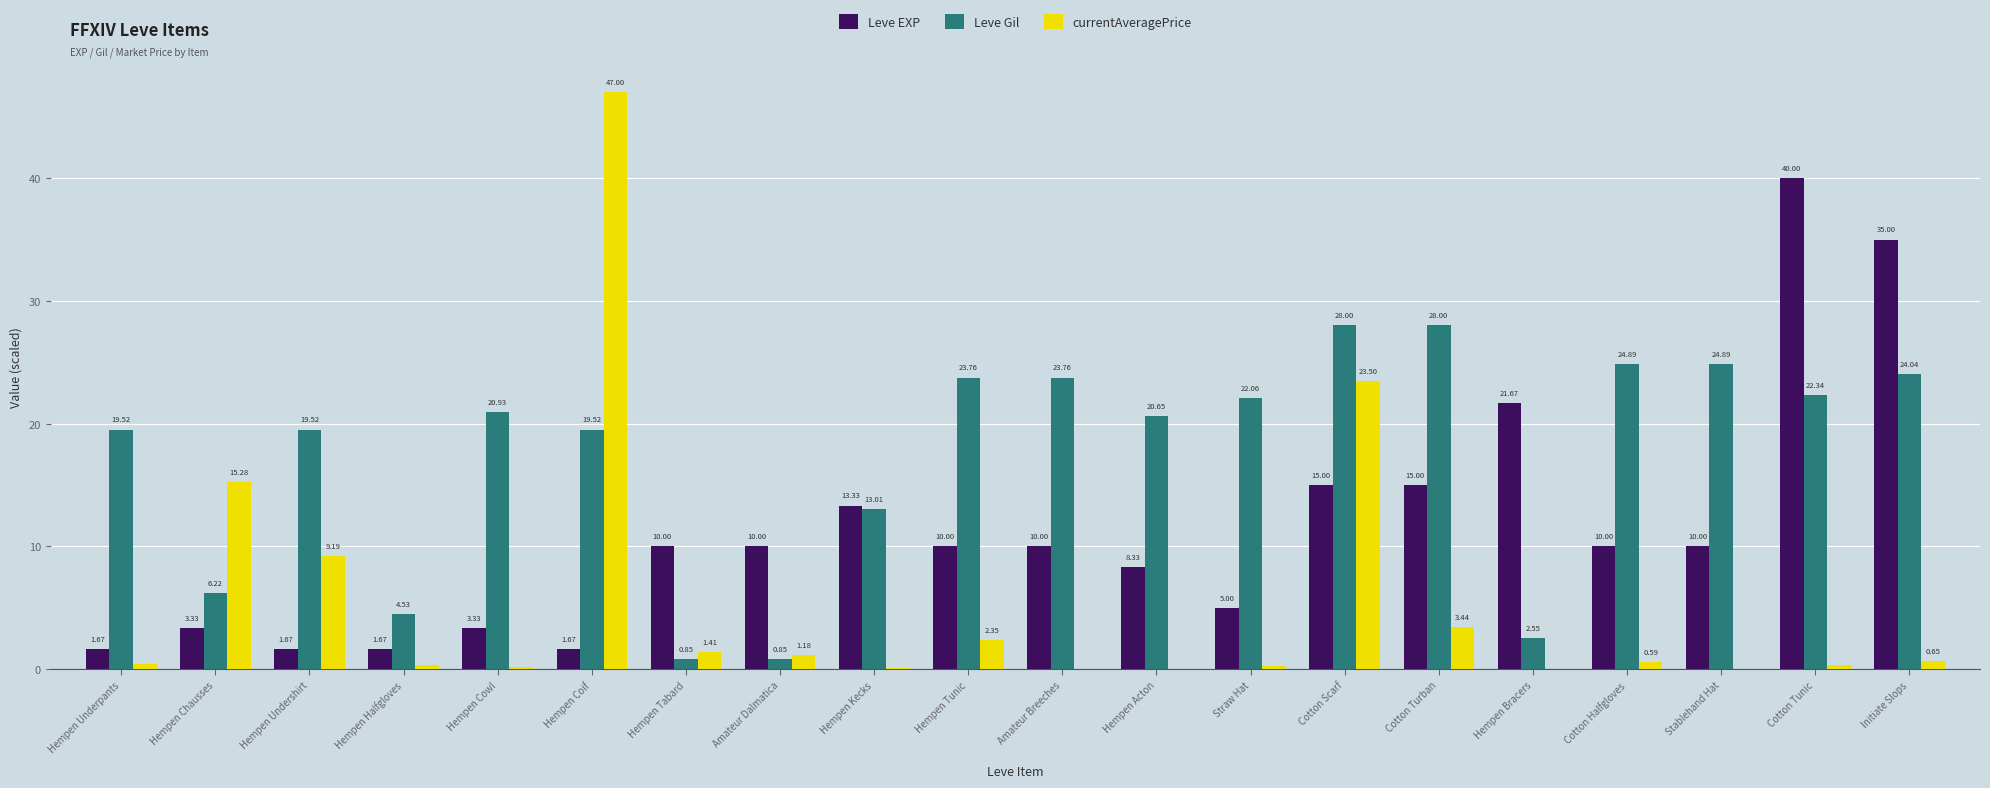

Between Hempen Tunic and Cotton Tunic, which series saw the biggest shift?

Leve EXP